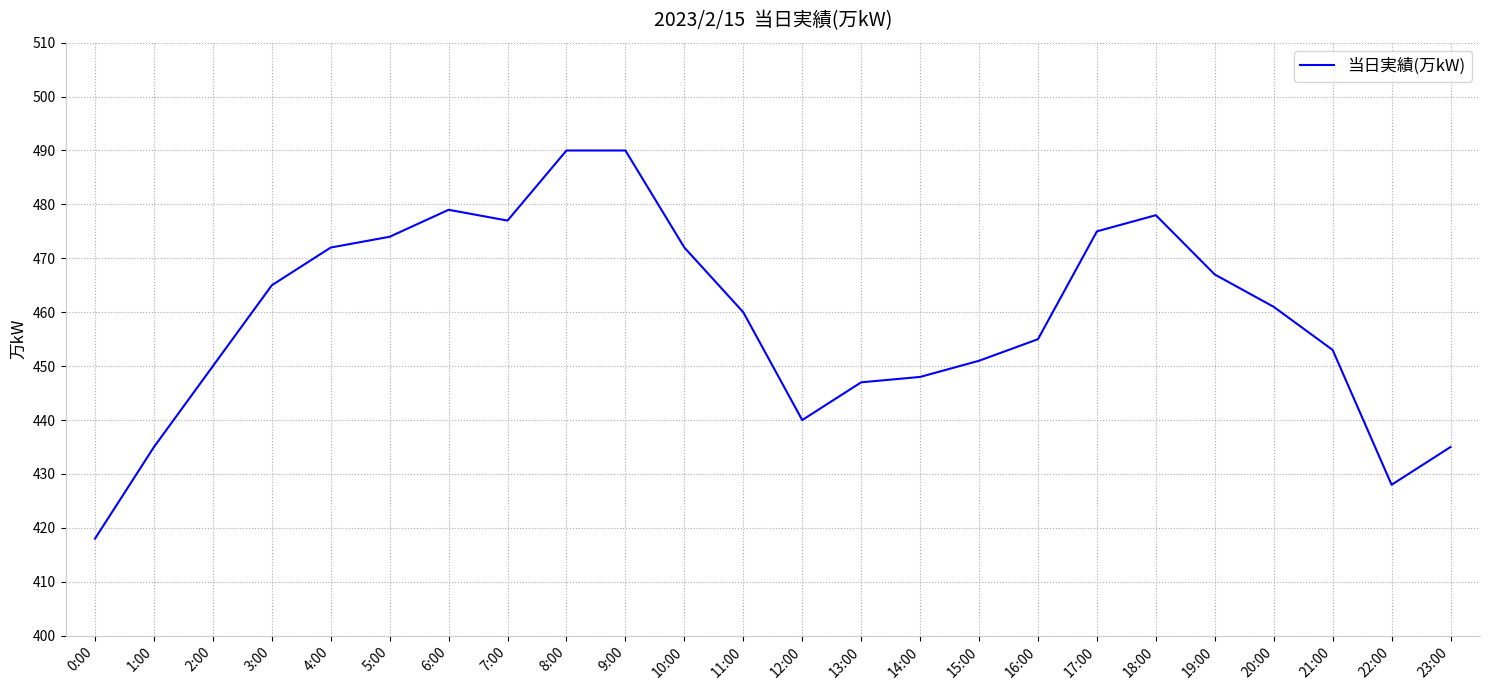

At which category does the chart reach its minimum across all series?

0:00